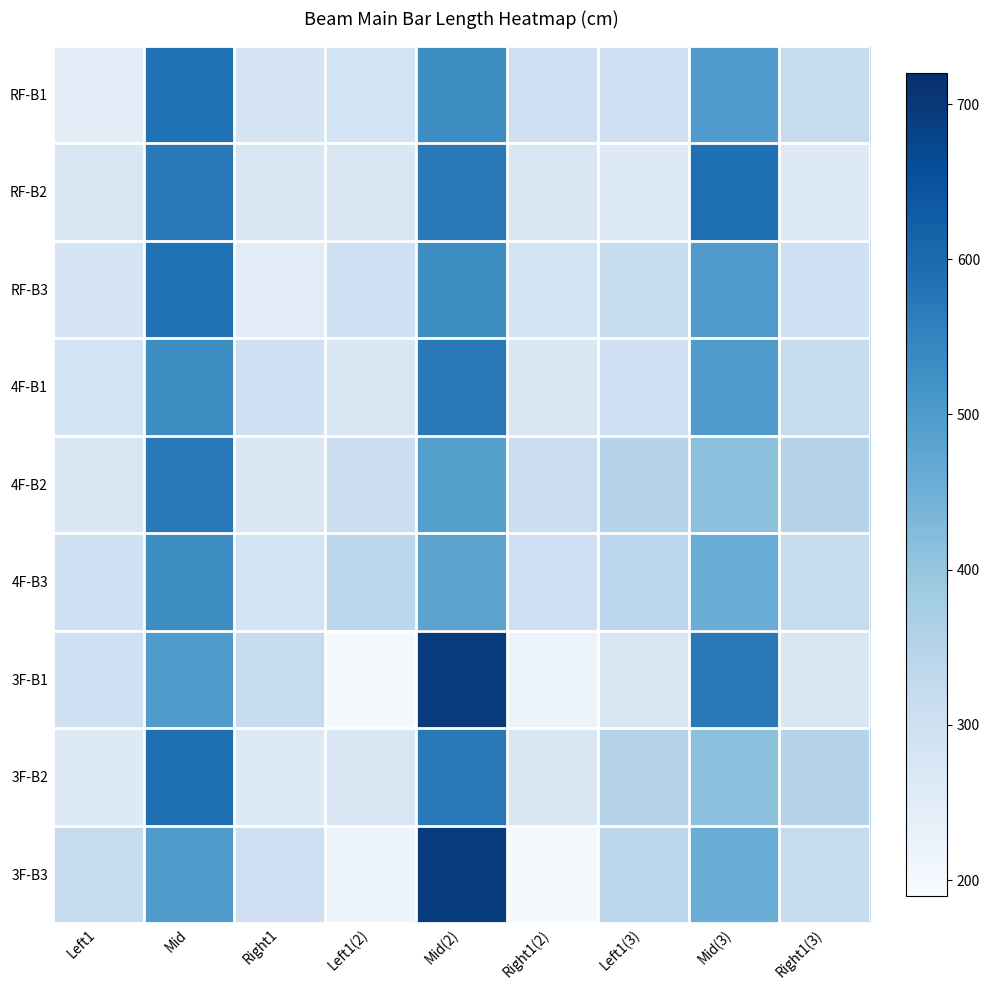

Reading right to left, what are all the values shown in this chart?

RF-B1: Right1(3)=318.6	Mid(3)=497.7	Left1(3)=298.7	Right1(2)=298.7	Mid(2)=527.6	Left1(2)=288.7	Right1=278.7	Mid=587.4	Left1=248.9
RF-B2: Right1(3)=260.0	Mid(3)=590.0	Left1(3)=260.0	Right1(2)=270.0	Mid(2)=570.0	Left1(2)=270.0	Right1=270.0	Mid=570.0	Left1=270.0
RF-B3: Right1(3)=298.7	Mid(3)=497.7	Left1(3)=318.6	Right1(2)=288.7	Mid(2)=527.6	Left1(2)=298.7	Right1=248.9	Mid=587.3	Left1=278.8
4F-B1: Right1(3)=318.6	Mid(3)=497.7	Left1(3)=298.7	Right1(2)=270.0	Mid(2)=570.0	Left1(2)=270.0	Right1=298.7	Mid=527.6	Left1=288.7
4F-B2: Right1(3)=350.0	Mid(3)=410.0	Left1(3)=350.0	Right1(2)=310.0	Mid(2)=490.0	Left1(2)=310.0	Right1=270.0	Mid=570.0	Left1=270.0
4F-B3: Right1(3)=318.6	Mid(3)=457.9	Left1(3)=338.5	Right1(2)=298.7	Mid(2)=477.8	Left1(2)=338.5	Right1=288.7	Mid=527.6	Left1=298.7
3F-B1: Right1(3)=270.0	Mid(3)=570.0	Left1(3)=270.0	Right1(2)=219.0	Mid(2)=696.9	Left1(2)=199.1	Right1=318.6	Mid=497.7	Left1=298.7
3F-B2: Right1(3)=350.0	Mid(3)=410.0	Left1(3)=350.0	Right1(2)=270.0	Mid(2)=570.0	Left1(2)=270.0	Right1=260.0	Mid=590.0	Left1=260.0
3F-B3: Right1(3)=318.6	Mid(3)=457.9	Left1(3)=338.5	Right1(2)=199.1	Mid(2)=696.9	Left1(2)=219.0	Right1=298.7	Mid=497.7	Left1=318.6